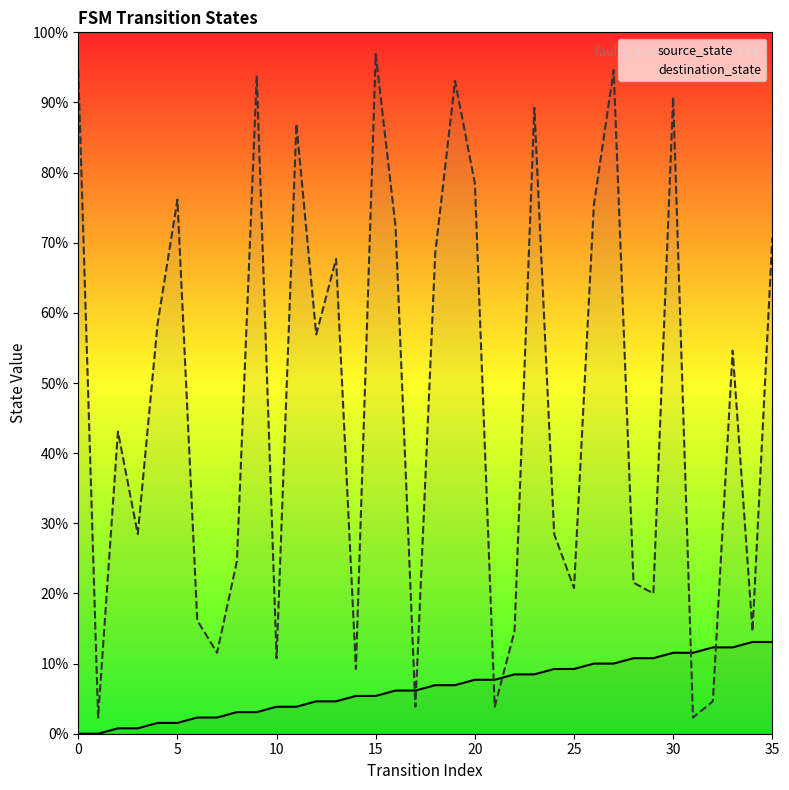

What are all the series names shown in the legend?

source_state, destination_state